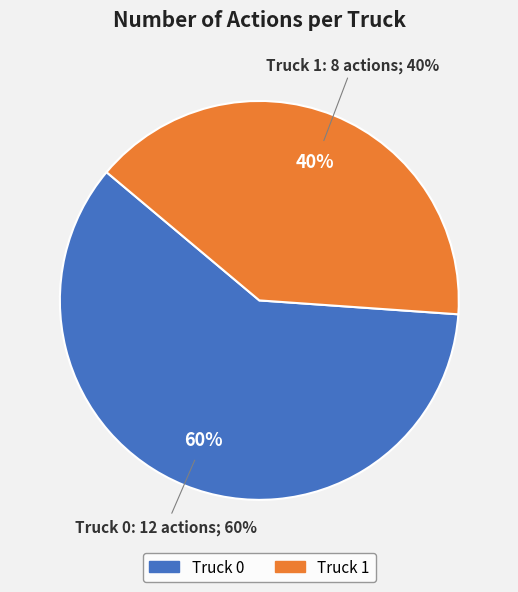

What is the change in value from Truck 0 to Truck 1?

-4